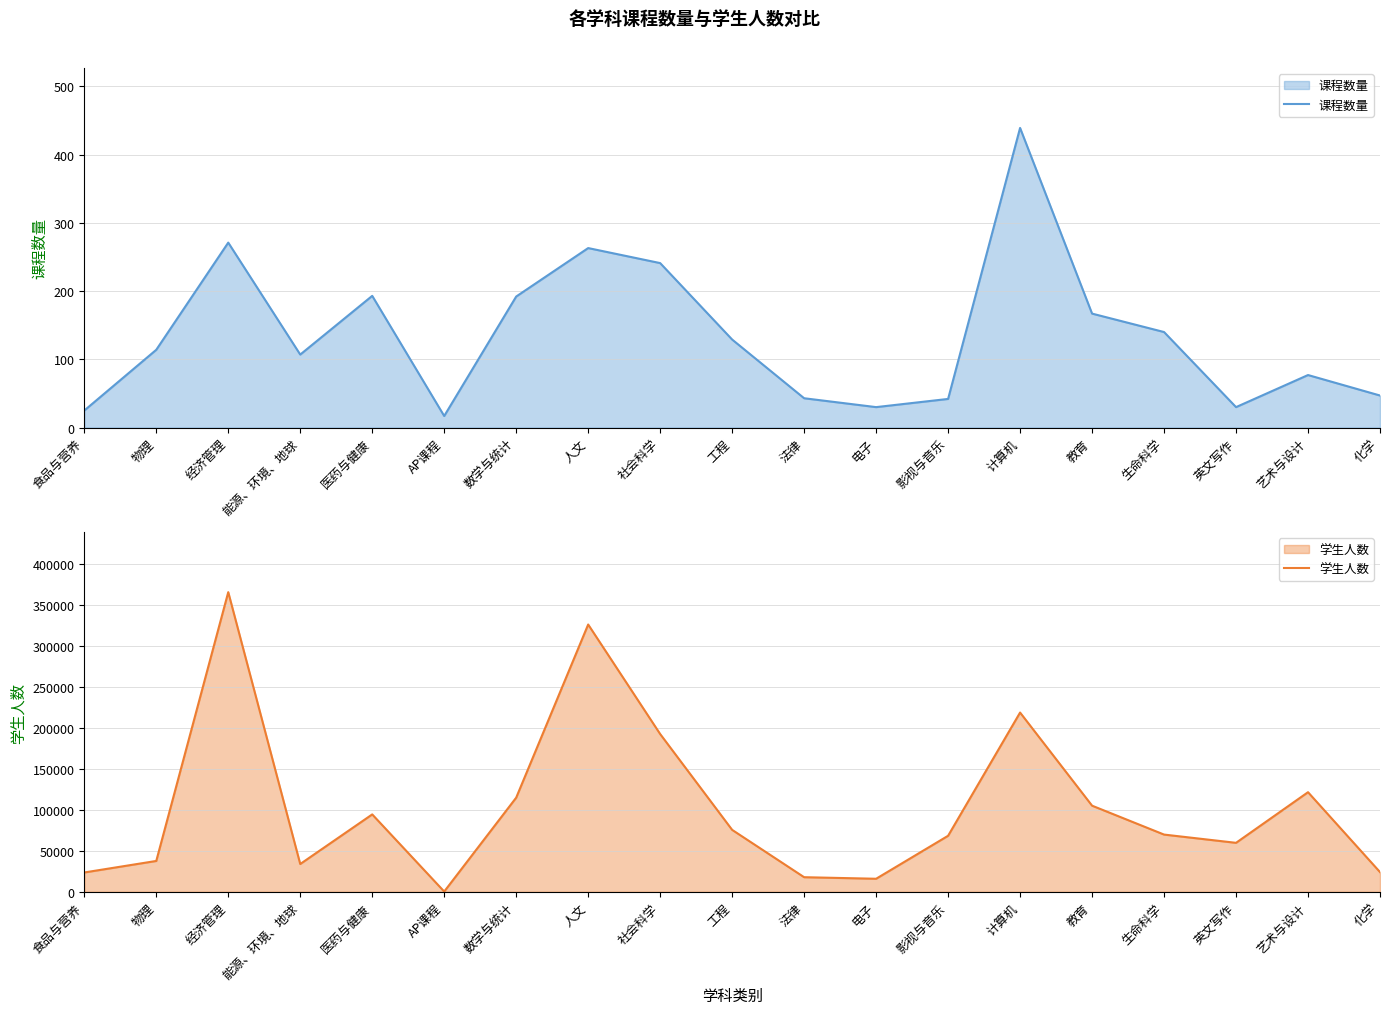

True or false: 课程数量 and 学生人数 intersect in this chart.

False